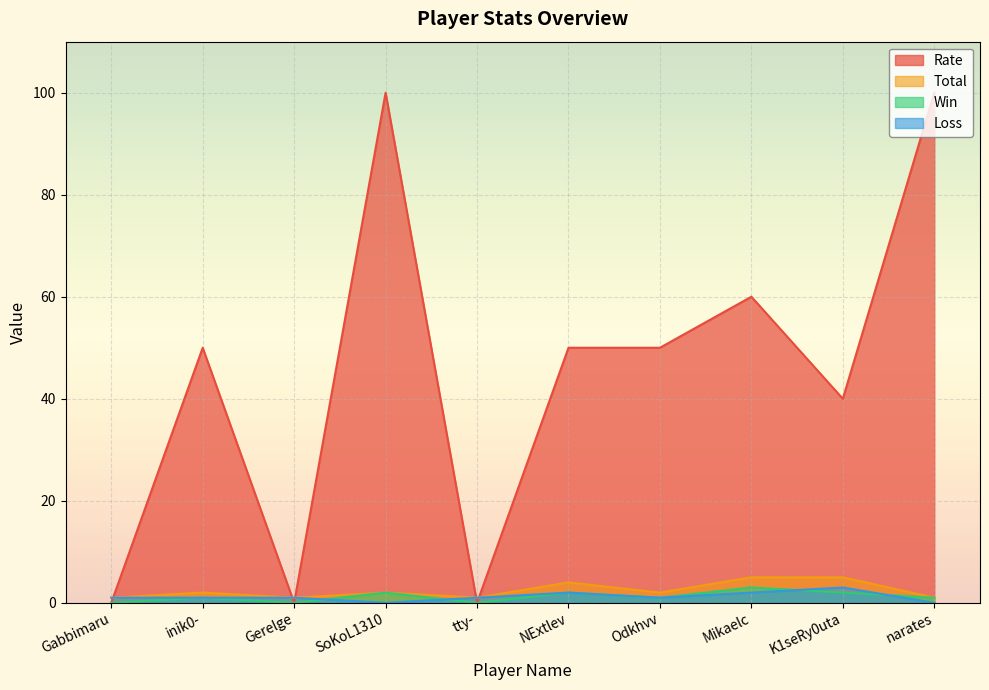

At which category does the chart reach its minimum across all series?

Gabbimaru